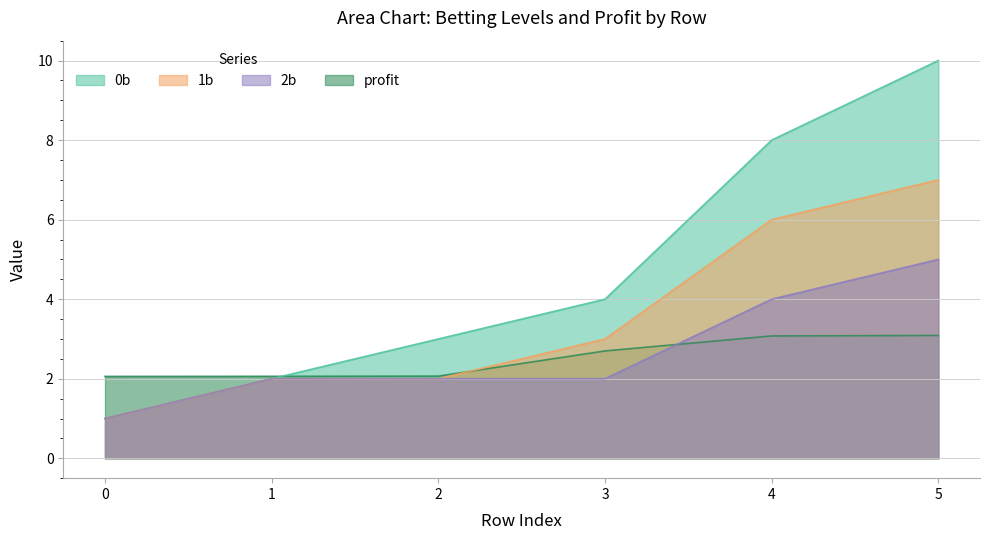

Reading right to left, extract all data points from this chart.

0b: 10.0	8.0	4.0	3.0	2.0	1.0
1b: 7.0	6.0	3.0	2.0	2.0	1.0
2b: 5.0	4.0	2.0	2.0	2.0	1.0
profit: 3.1	3.1	2.7	2.1	2.1	2.1